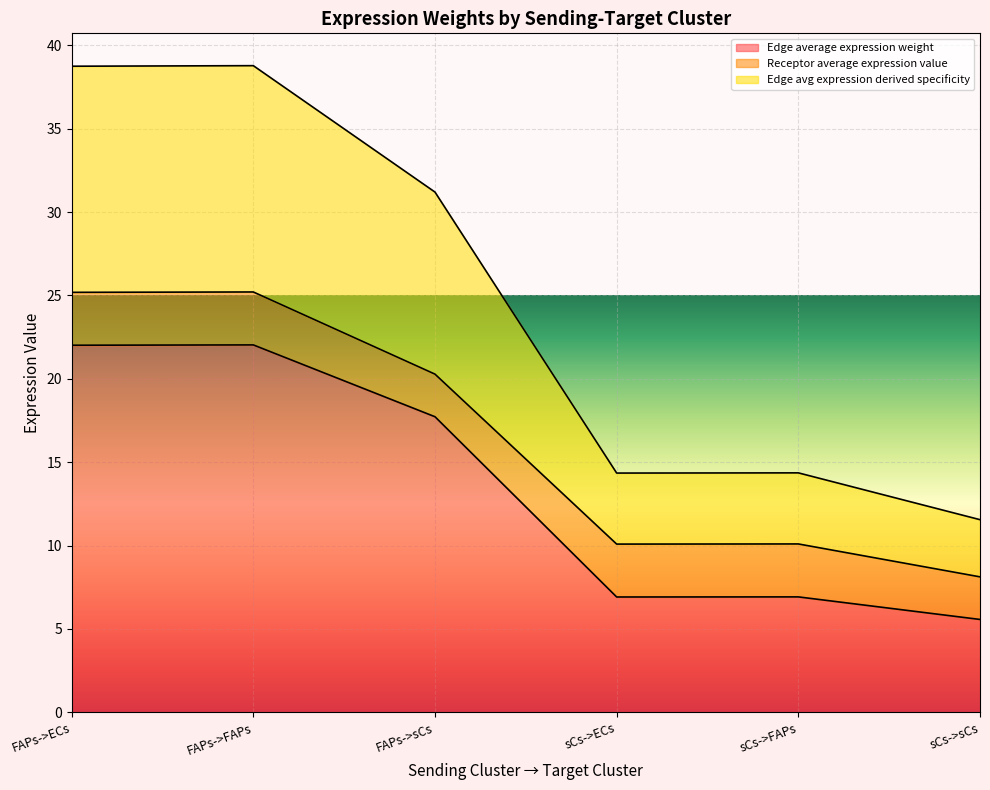

Count the number of categories in the chart.

6